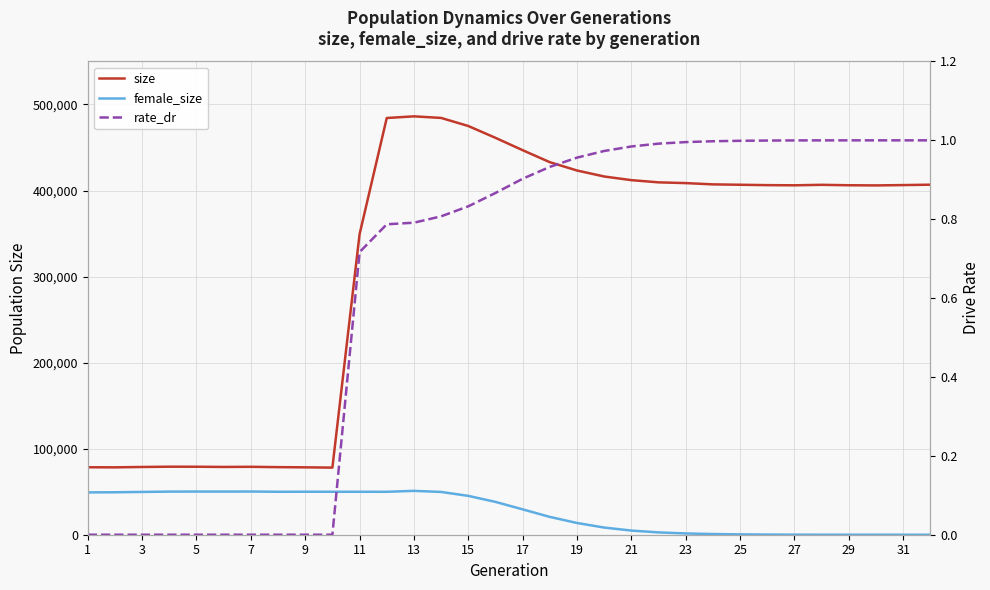

What is the value of the female_size point at the 3rd from the left?

49739.0